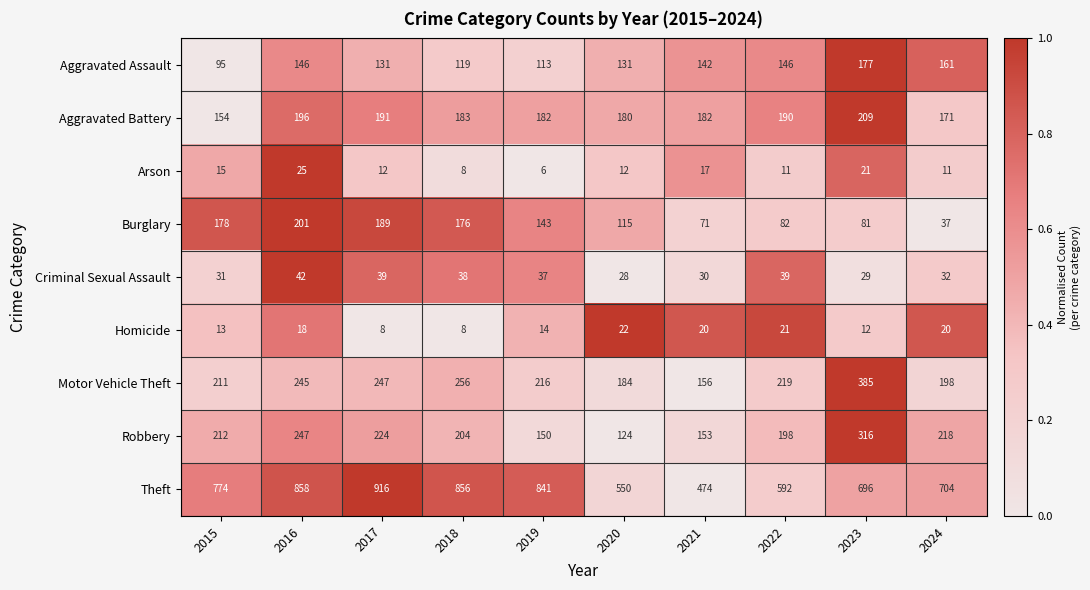

The Aggravated Battery series shows 73 at 2016. True or false?

False